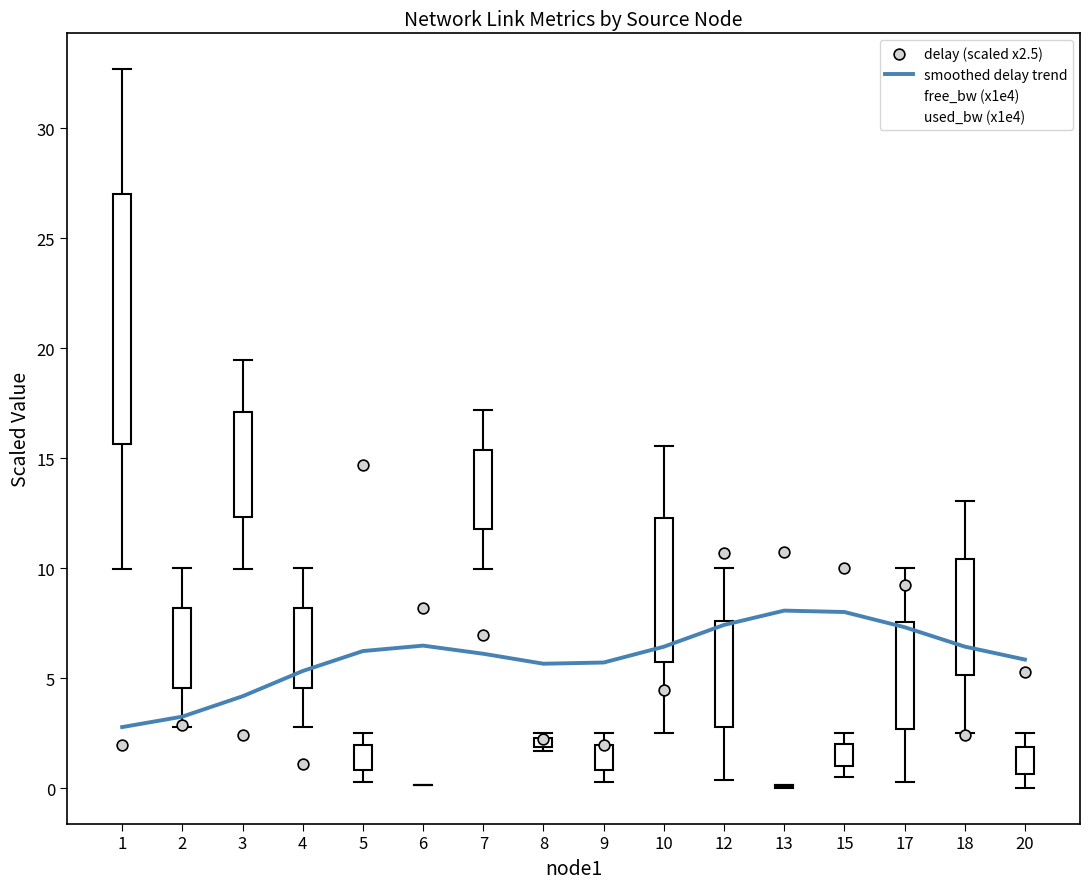

At how many categories does at least one series exceed 11?

6